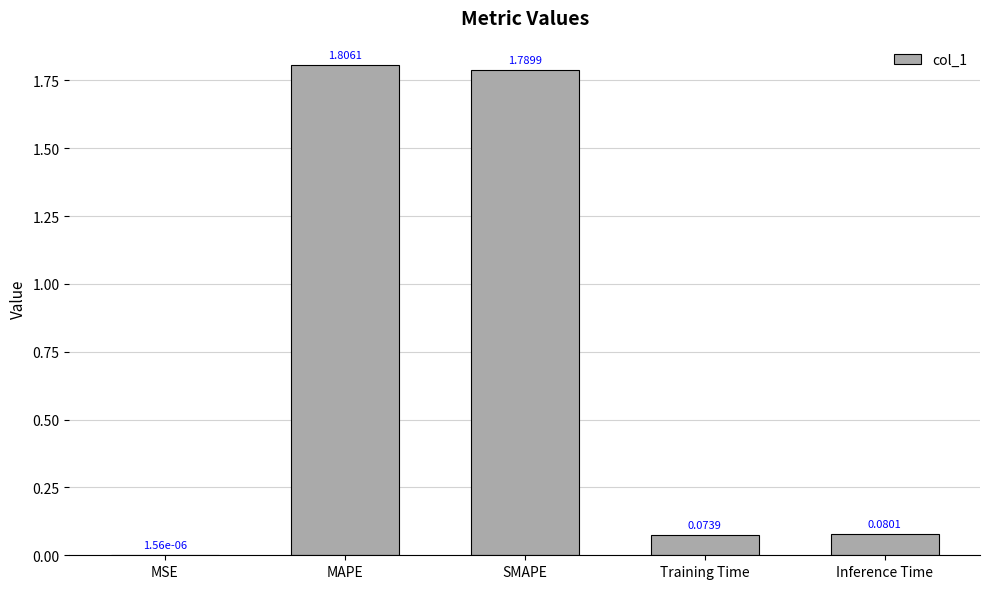

What is the change in value from MAPE to Inference Time?

-1.7